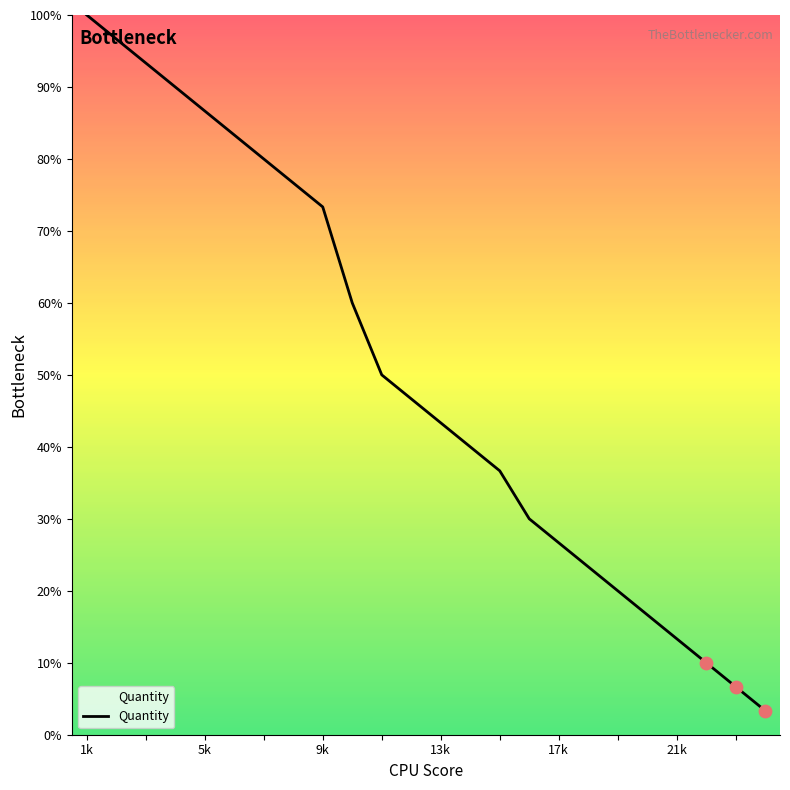

What is the difference between the maximum and minimum values?

96.7